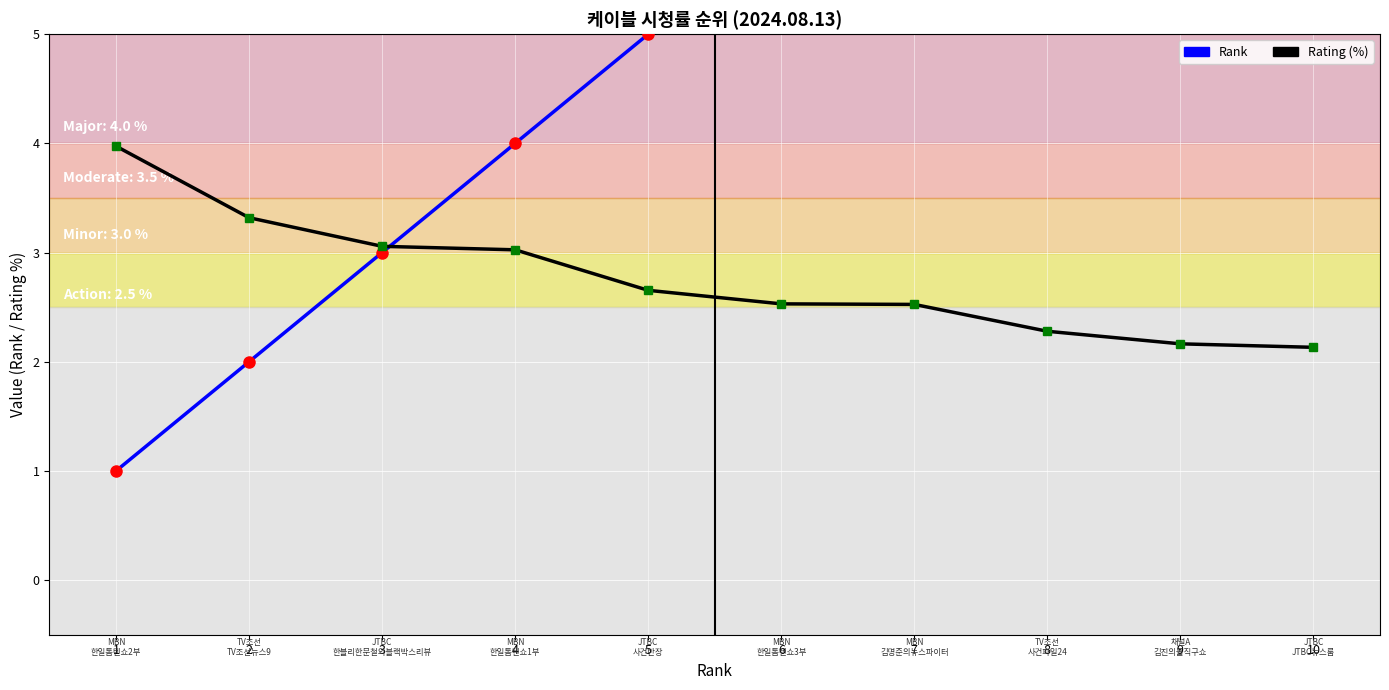

Reading right to left, list all the values displayed in this chart.

Rank: 10.0	9.0	8.0	7.0	6.0	5.0	4.0	3.0	2.0	1.0
Rating (%): 2.1	2.2	2.3	2.5	2.5	2.7	3.0	3.1	3.3	4.0